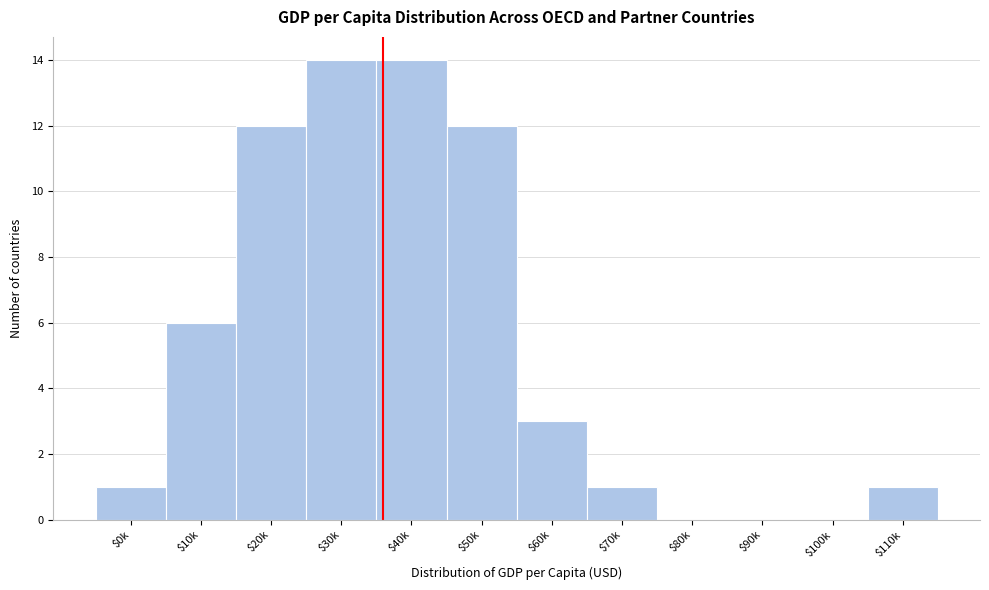

What is the sum of all values?

64